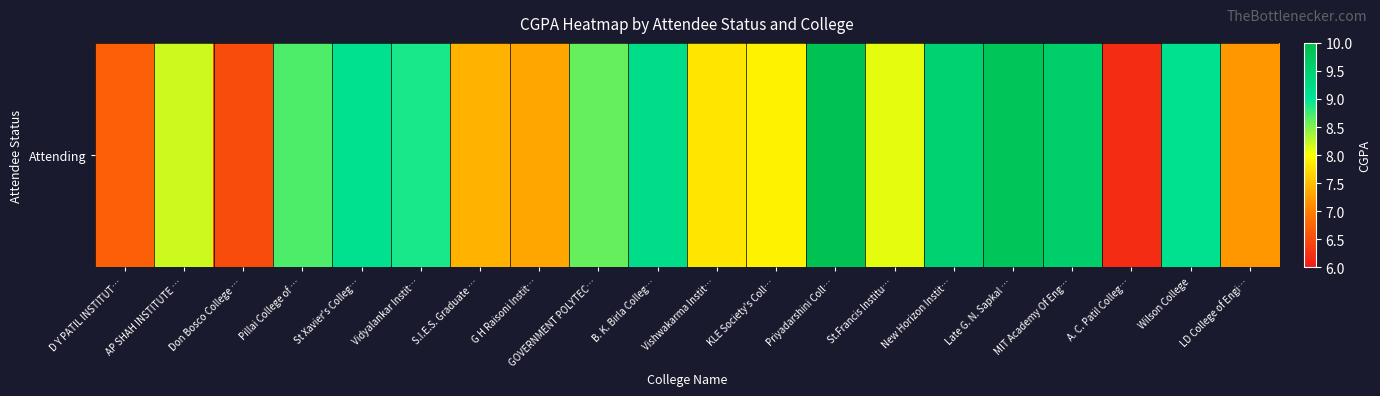

What is the sum of the values at G H Raisoni Instit… and Vidyalankar Instit…?

16.2